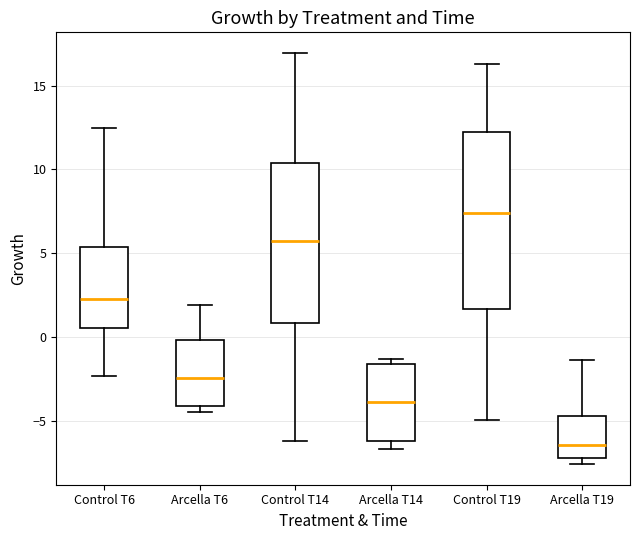

Reading left to right, transcribe this box plot: for each box, give where its median line is, the range the box spans, and where its two whiskers end, as read against the y-axis. The values are not printed on the chart, so give them approximately, as read against the axis.

Control T6: median 2.5, box 0.5 to 5.5, whiskers -2.5 to 12.5
Arcella T6: median -2.5, box -4.0 to 0.0, whiskers -4.5 to 2.0
Control T14: median 5.5, box 1.0 to 10.5, whiskers -6.0 to 17.0
Arcella T14: median -4.0, box -6.0 to -1.5, whiskers -6.5 to -1.5 (just above the box's upper edge)
Control T19: median 7.5, box 1.5 to 12.0, whiskers -5.0 to 16.5
Arcella T19: median -6.5, box -7.0 to -4.5, whiskers -7.5 to -1.5